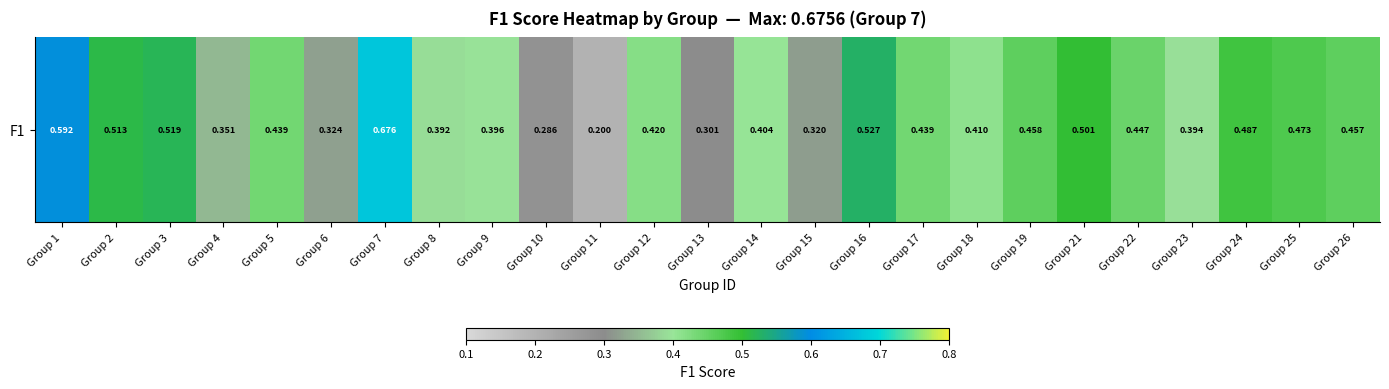

Rank the categories by value from lowest to highest.

Group 11, Group 10, Group 13, Group 15, Group 6, Group 4, Group 8, Group 23, Group 9, Group 14, Group 18, Group 12, Group 5, Group 17, Group 22, Group 26, Group 19, Group 25, Group 24, Group 21, Group 2, Group 3, Group 16, Group 1, Group 7